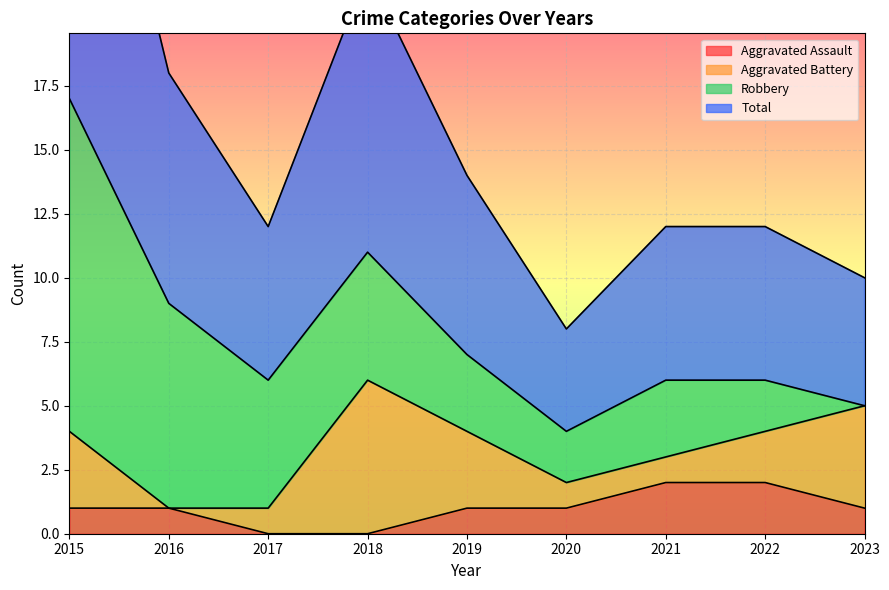

Which series has the largest total across all categories?

Total